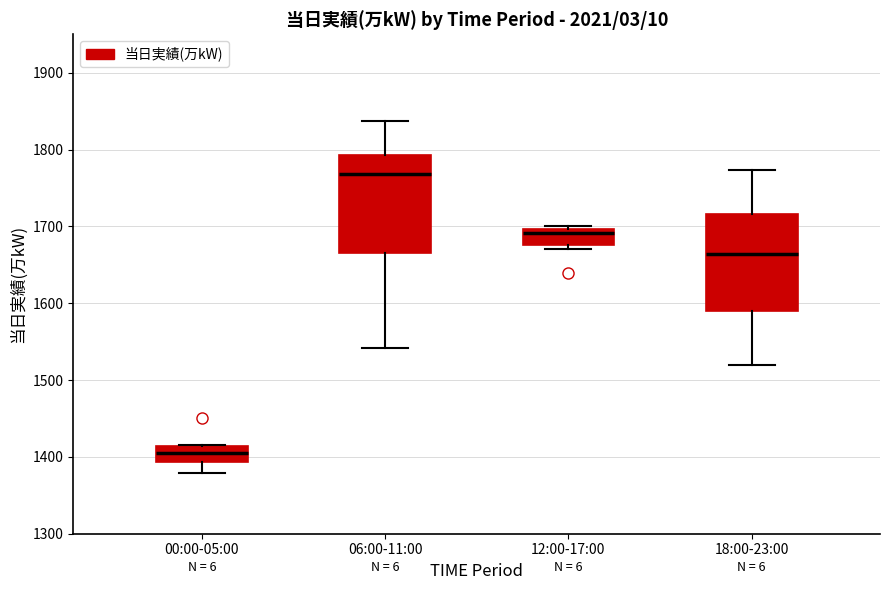

Which box has the lowest median line?

00:00-05:00